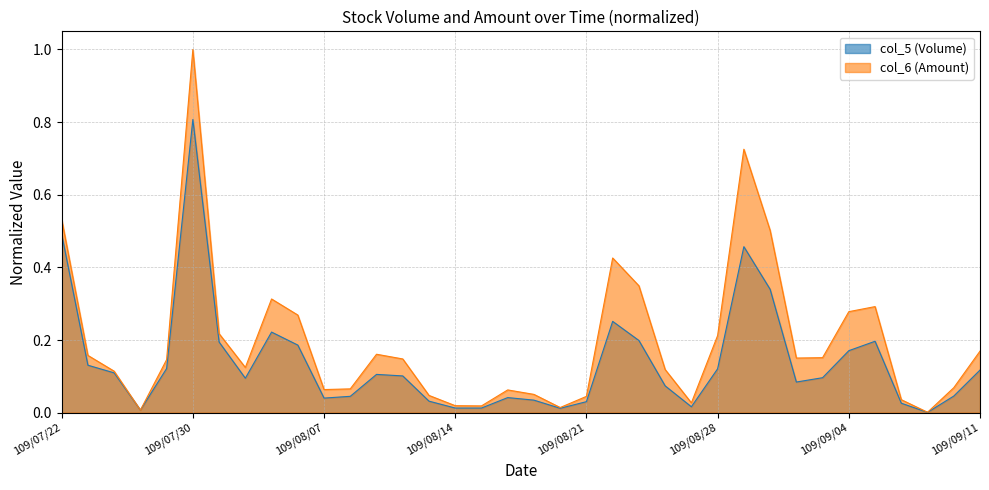

At which label does col_6 (Amount) reach its minimum?

109/09/09